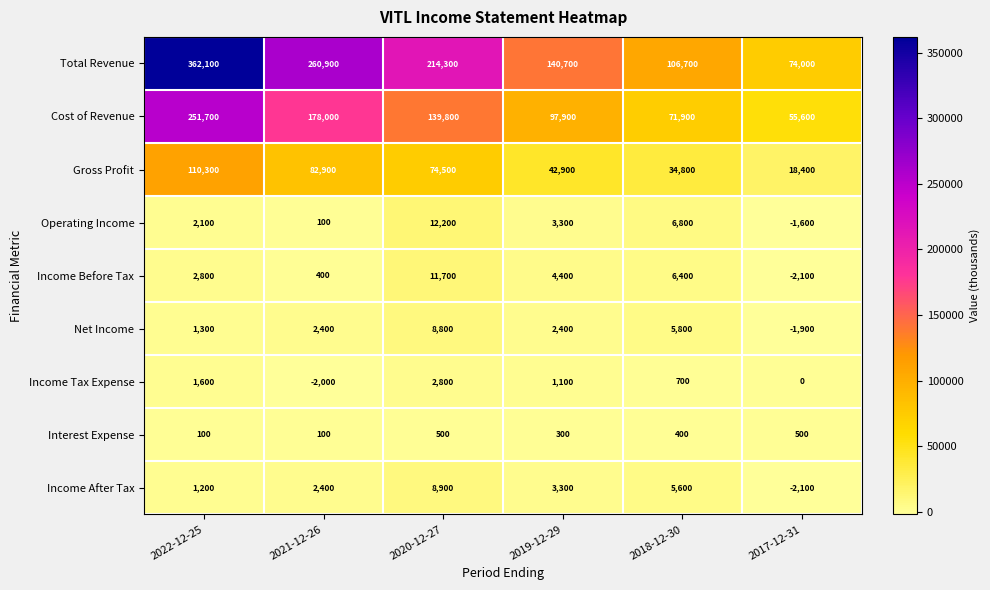

Which category has the lowest value across all series?

2017-12-31